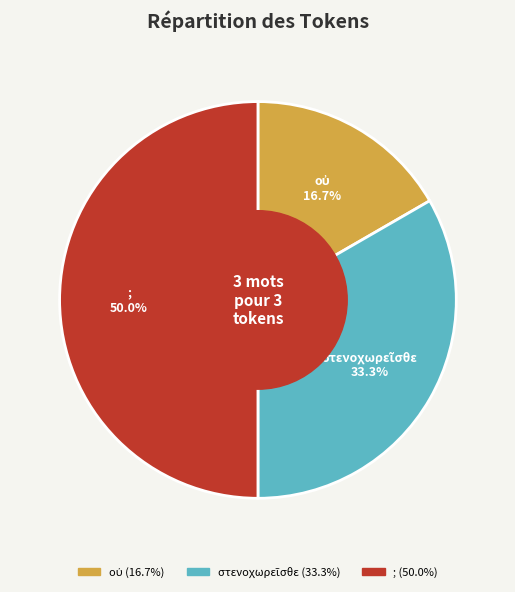

Which slice is the largest?

;